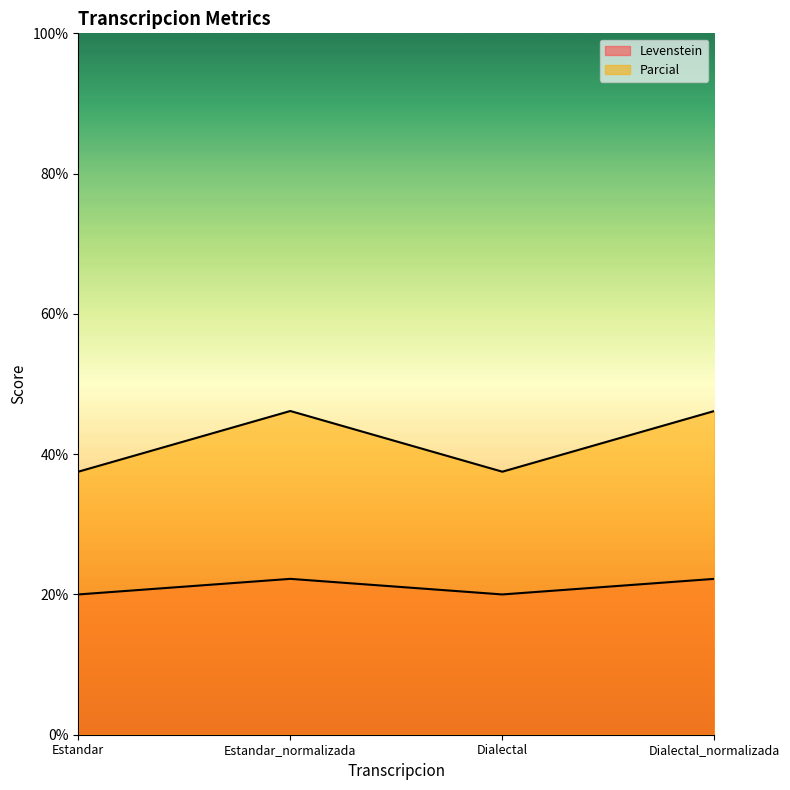

Reading left to right, what are all the values shown in this chart?

Levenstein: 20.0	22.2	20.0	22.2
Parcial: 37.5	46.2	37.5	46.2